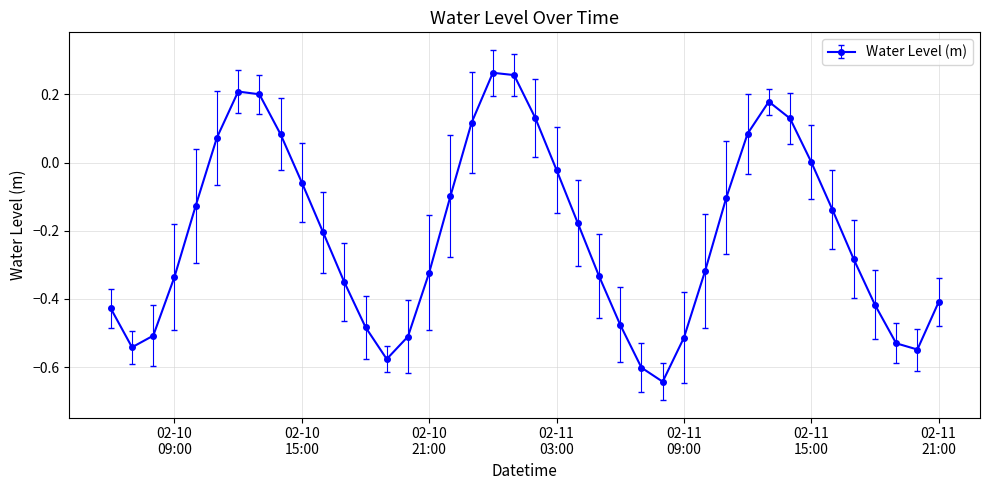

What is the difference between the maximum and second lowest values?

0.9